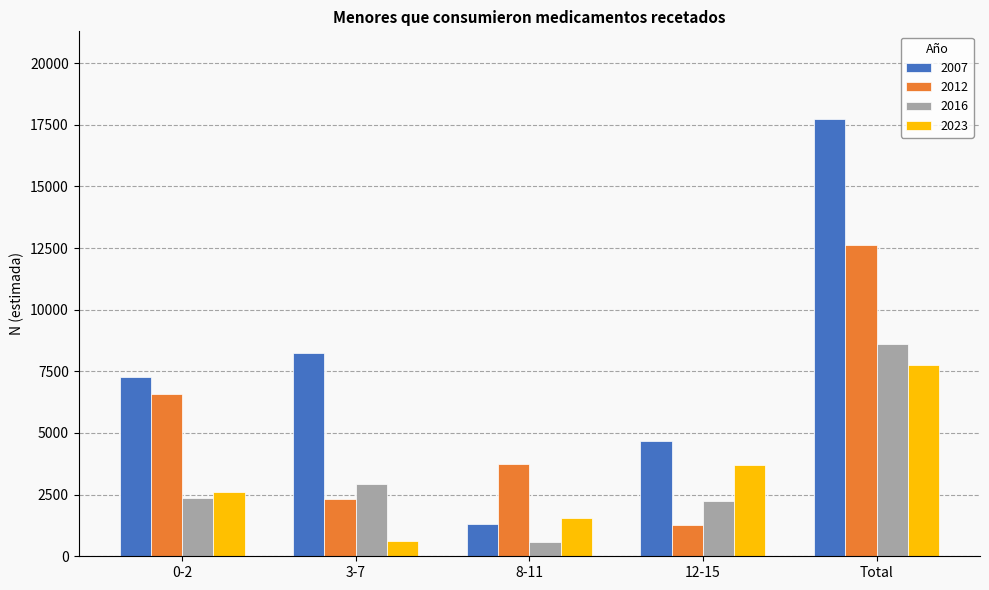

What is the total value across all series at 12-15?

11912